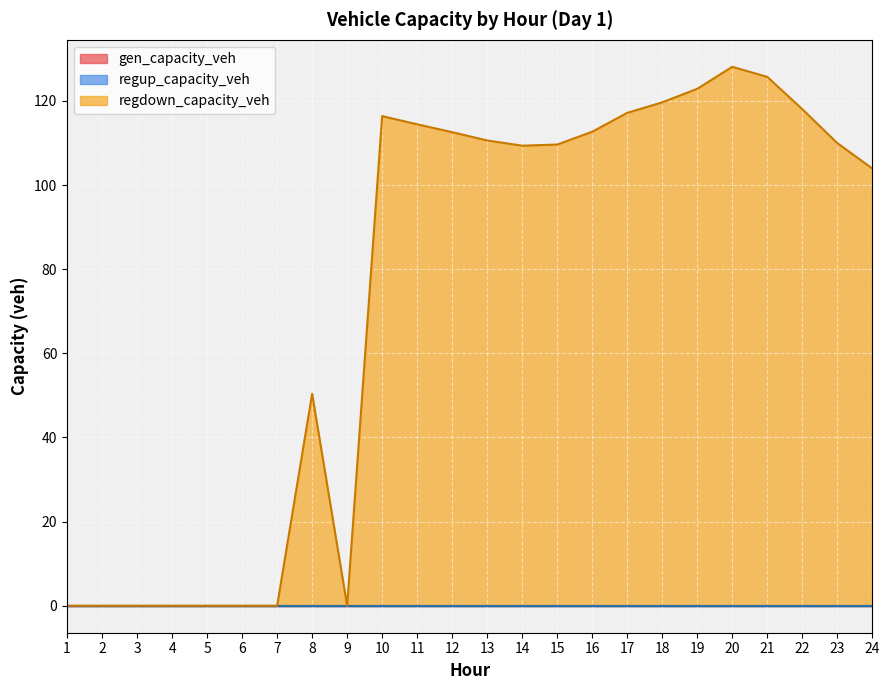

What is the total value across all series at 20?

128.1